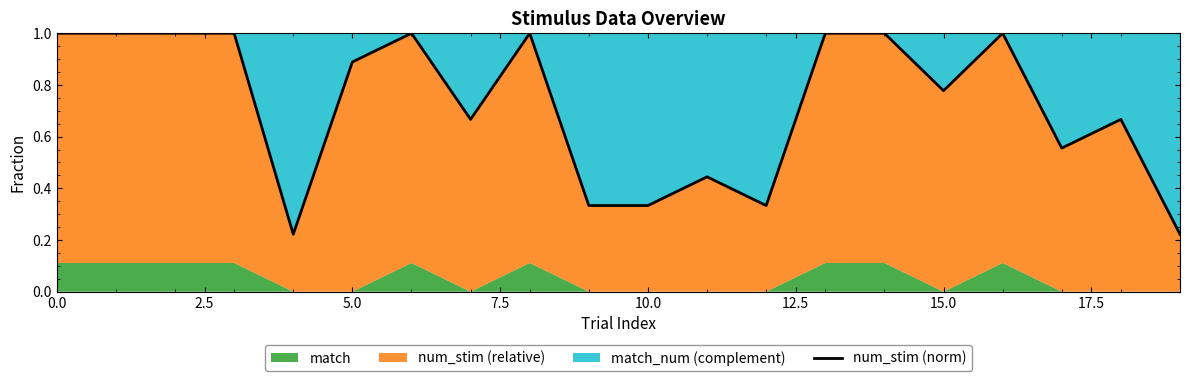

True or false: there are more than 2 points higher than both neighbors.

True